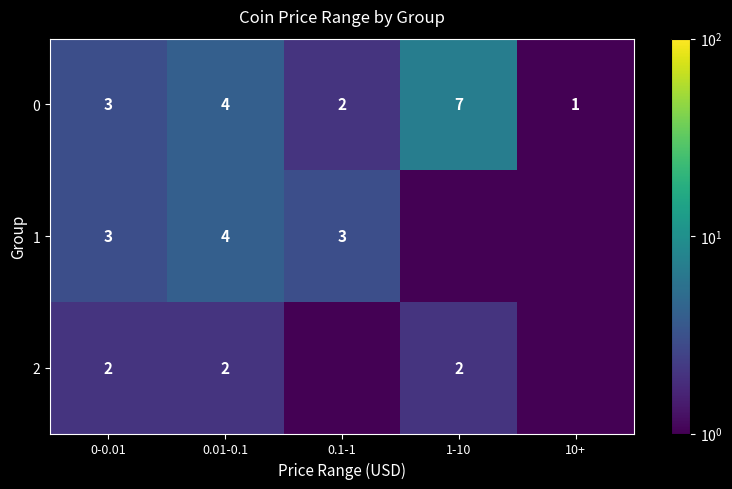

List the labels in order of 0 value, largest first.

1-10, 0.01-0.1, 0-0.01, 0.1-1, 10+